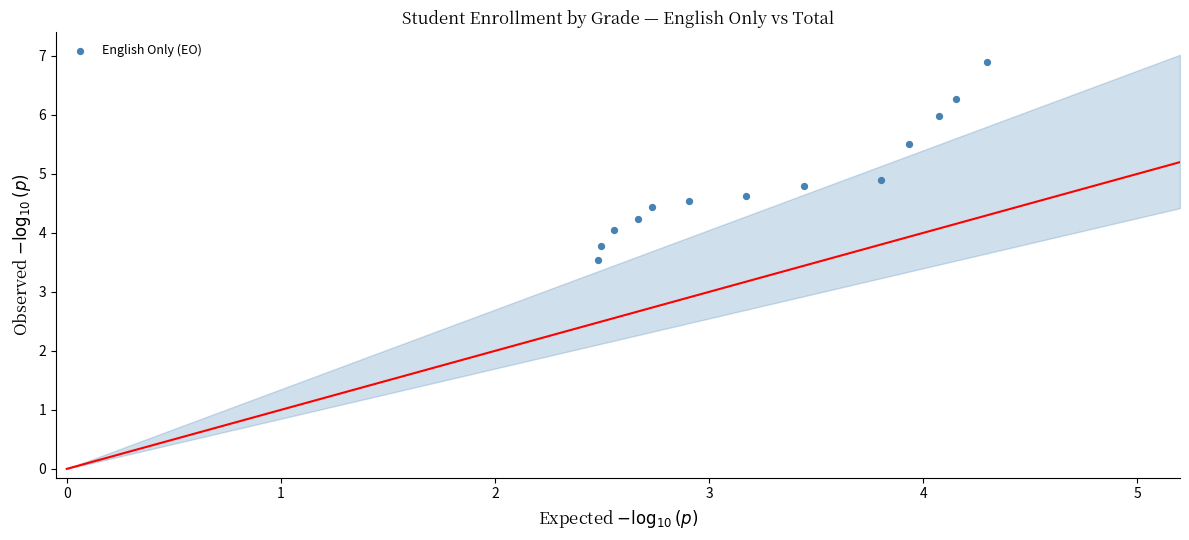

What is the range of Y values (max minus min)?

3.4